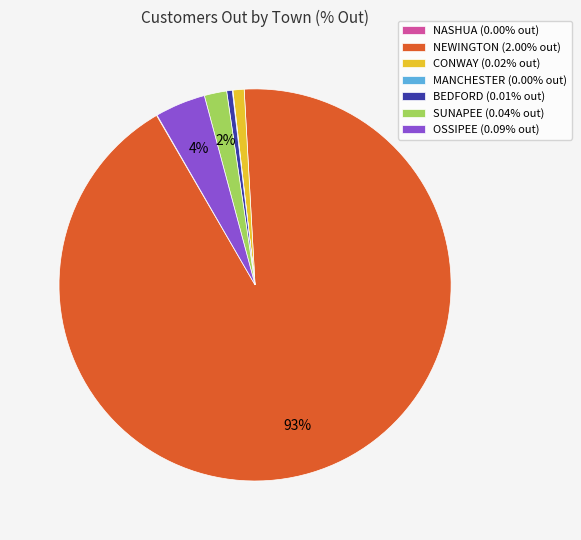

What percentage is the CONWAY (0.02% out) slice, to the nearest percent?

1%